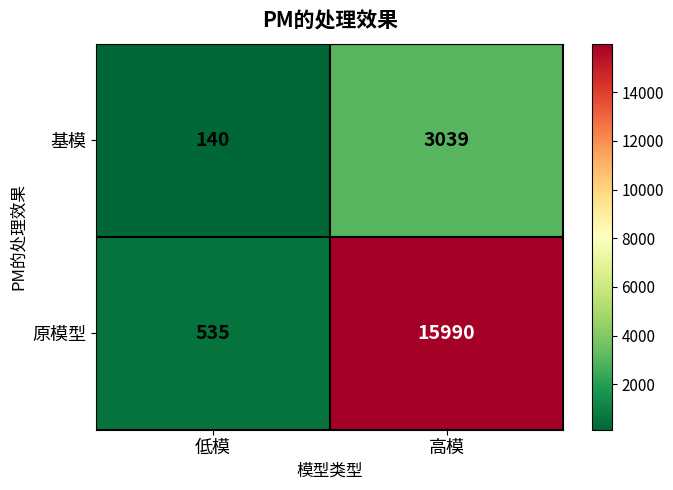

Reading right to left, extract all data points from this chart.

基模: 3039	140
原模型: 15990	535